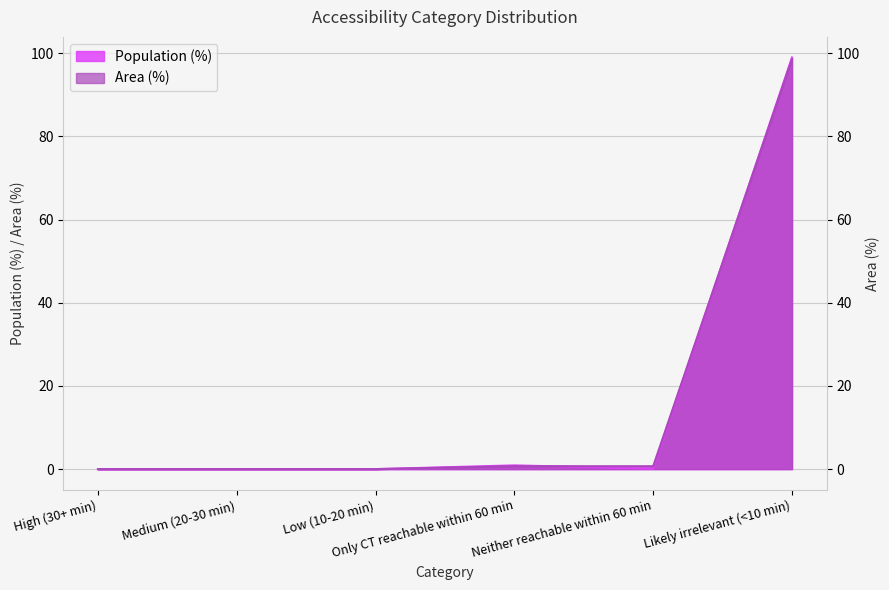

What is the difference between the maximum and minimum values in the Population (%) series?

99.0